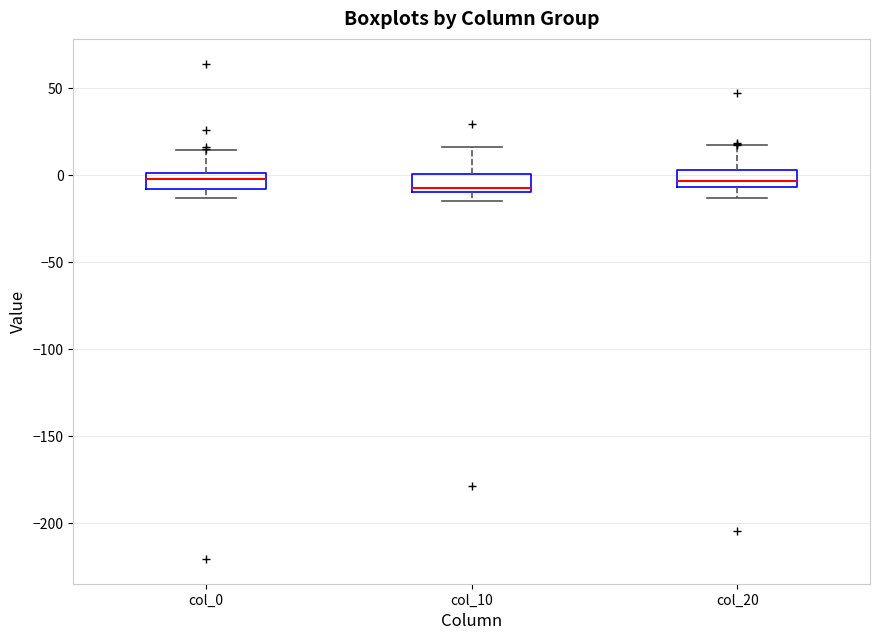

Reading left to right, transcribe this box plot: for each box, give where its median line is, the range the box spans, and where its two whiskers end, as read against the y-axis. The values are not printed on the chart, so give them approximately, as read against the axis.

col_0: median 0 (inside the box), box -10 to 0, whiskers -15 to 15
col_10: median -5, box -10 to 0, whiskers -15 to 15
col_20: median -5 (inside the box), box -5 to 5, whiskers -15 to 15